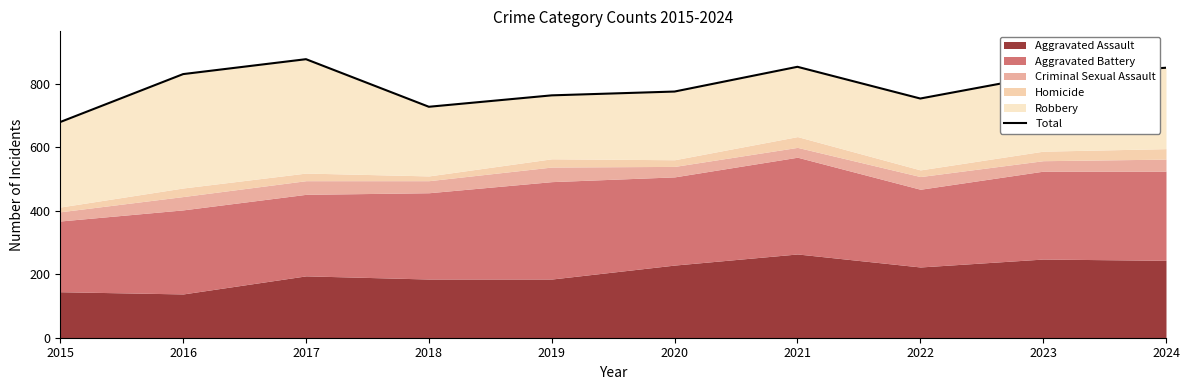

List the labels in order of value, largest first.

2017, 2021, 2024, 2016, 2023, 2020, 2019, 2022, 2018, 2015